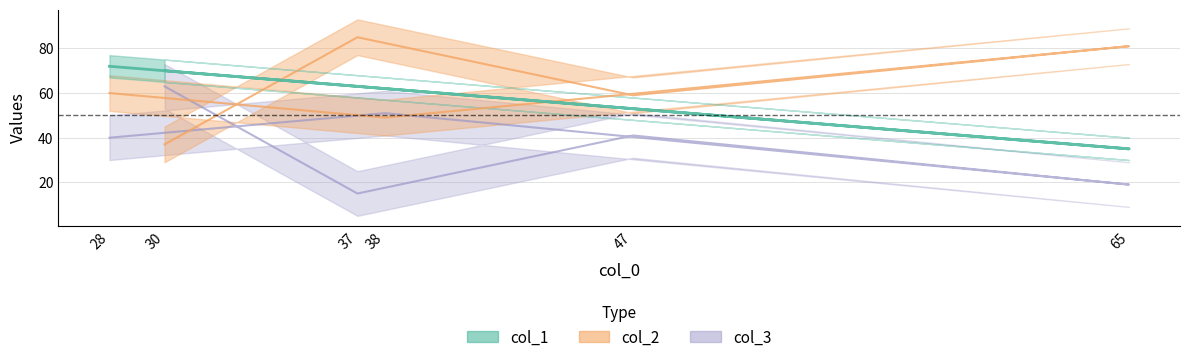

Which series changed the most between 38 and 30?

col_2